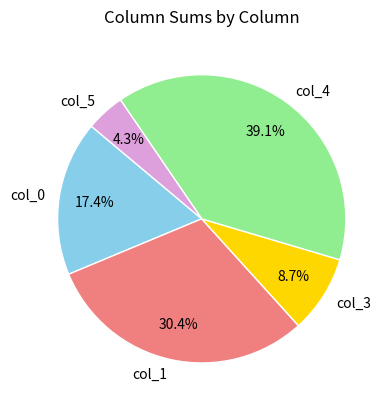

Approximately how many times larger is the value at col_3 compared to col_1?

0.3